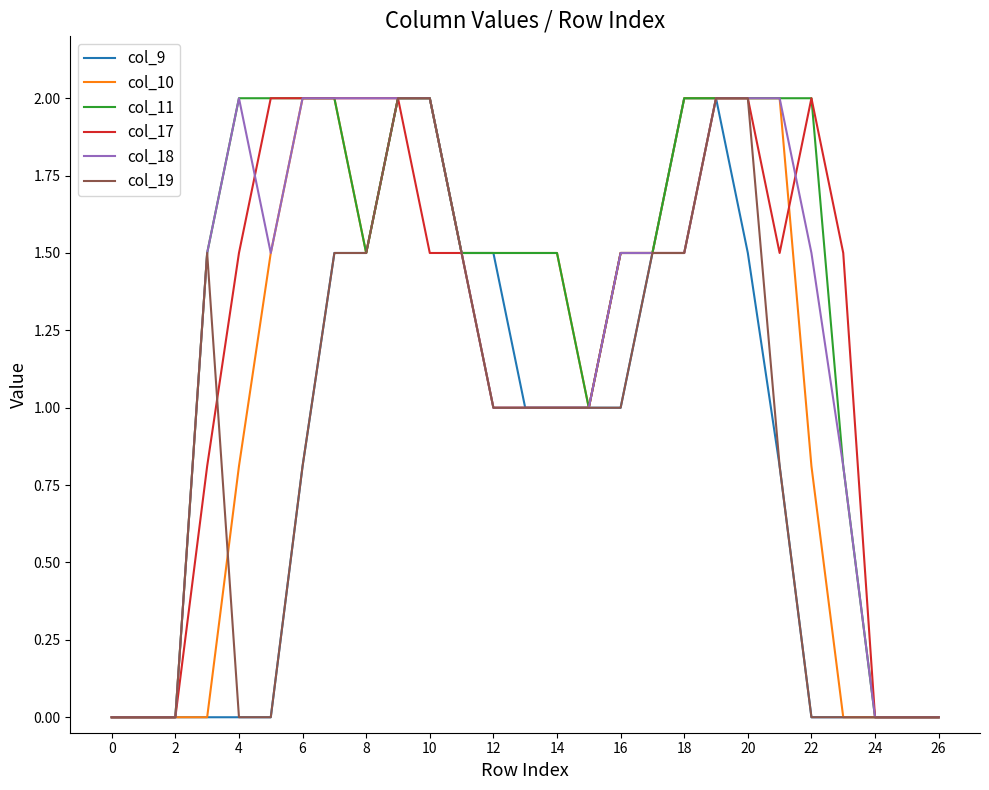

What is the average value of the col_11 series?

1.3